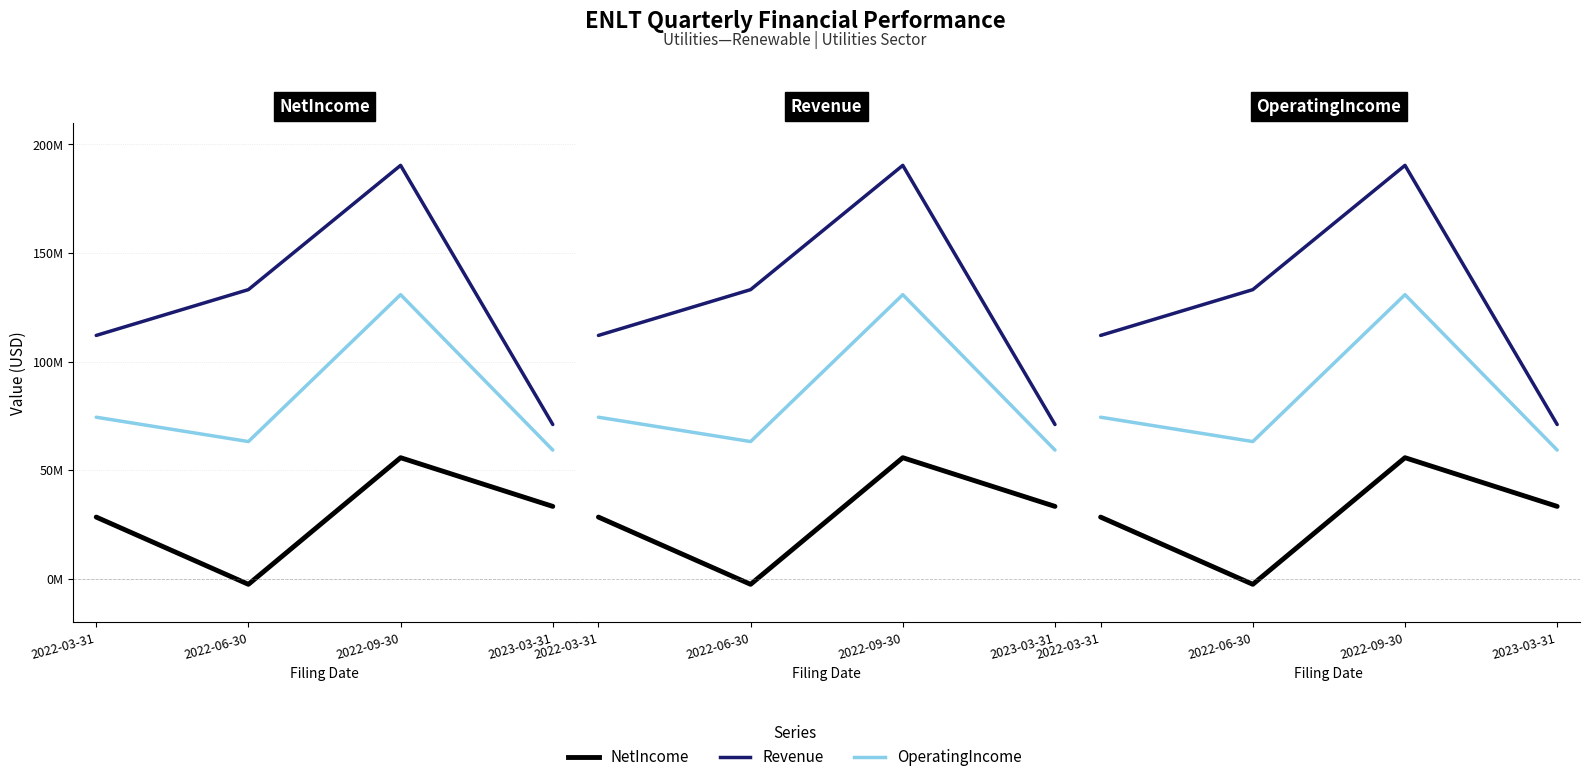

Rank the series by their average value, from highest to lowest.

Revenue, OperatingIncome, NetIncome